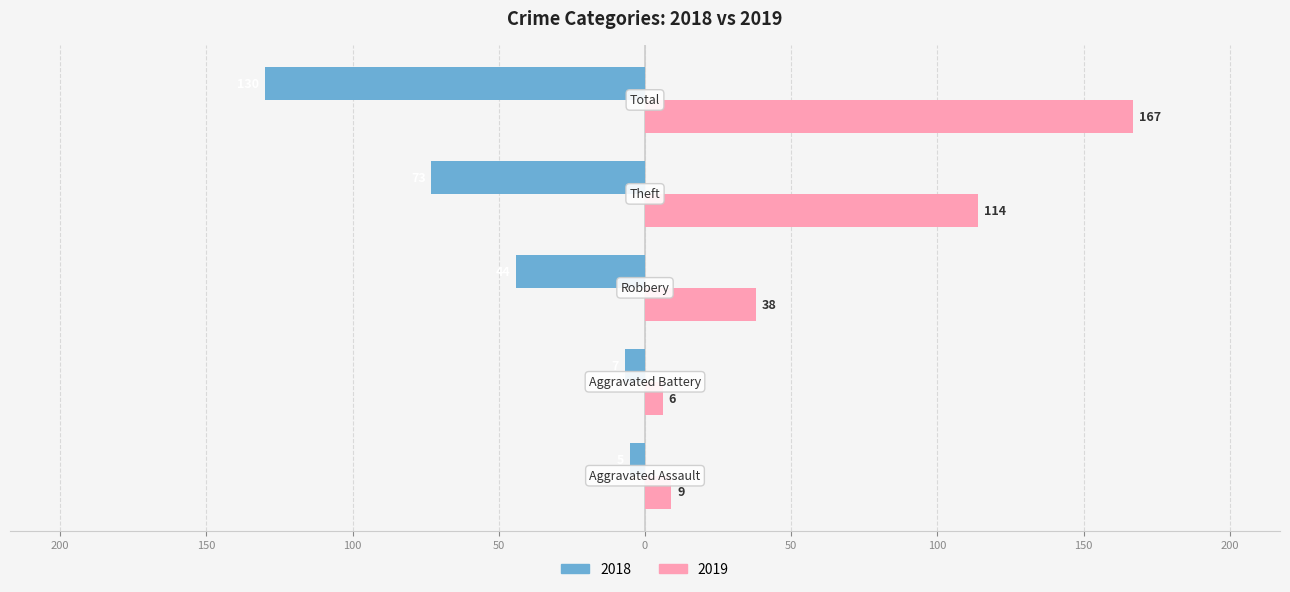

What are all the series names shown in the legend?

2018, 2019